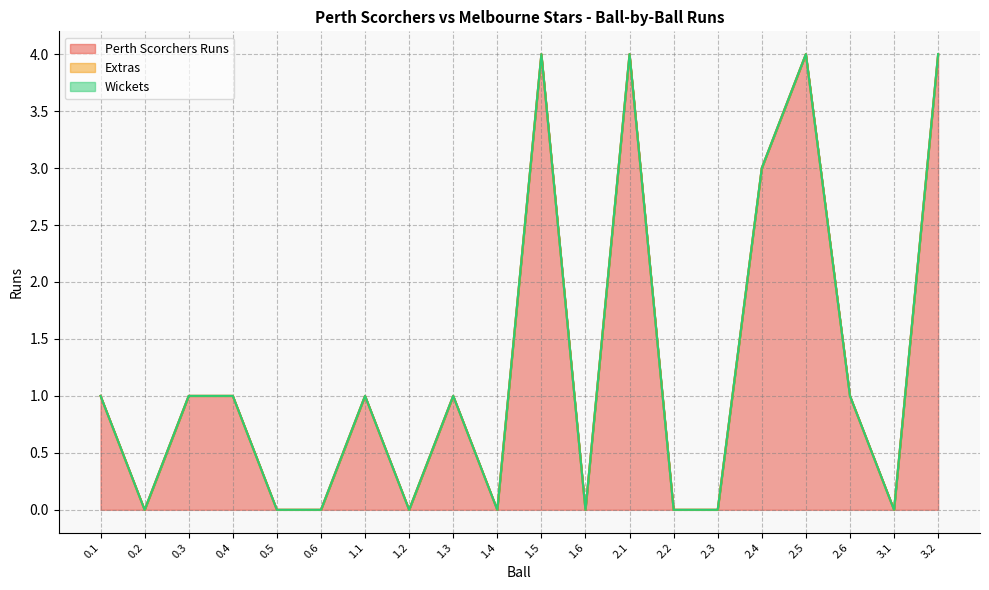

True or false: Extras and Perth Scorchers Runs intersect in this chart.

False